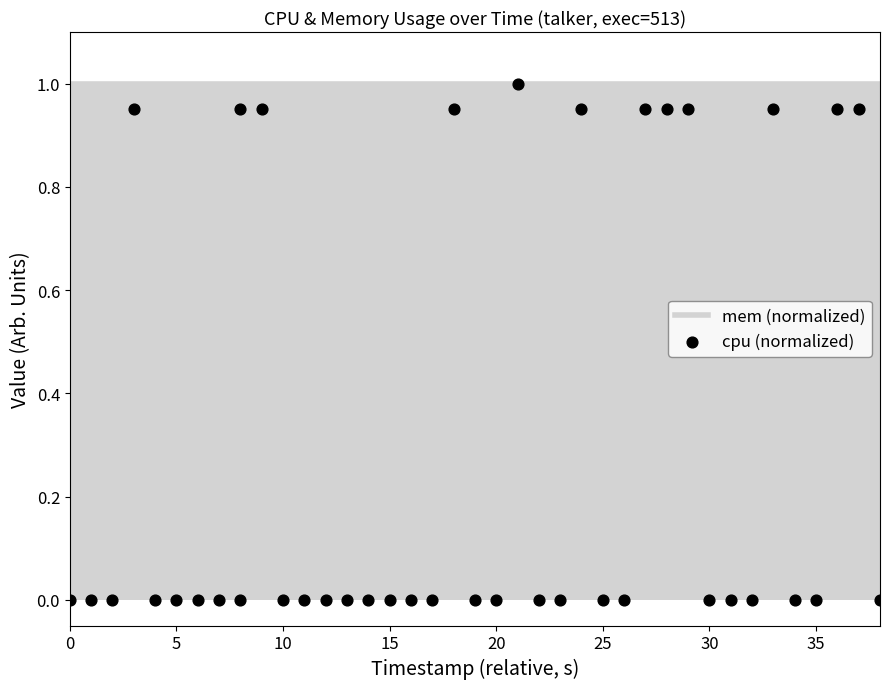

Which series has the largest total across all categories?

mem (normalized)